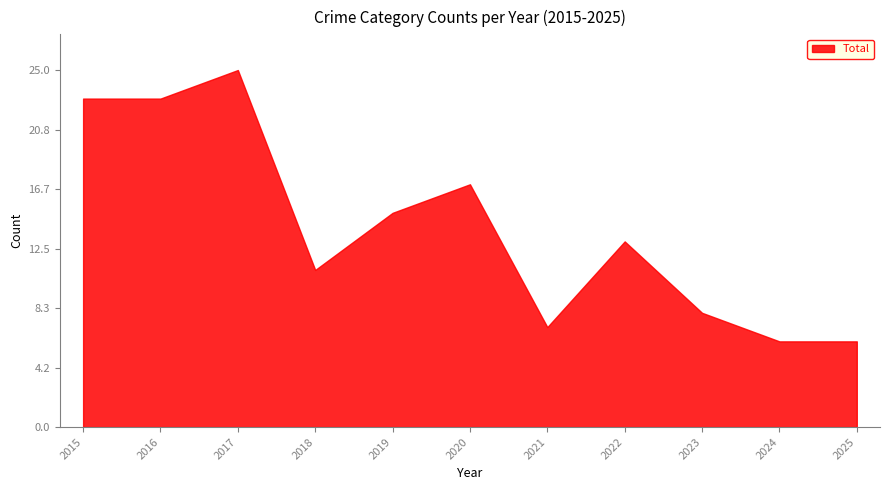

Is it true that Aggravated Battery equals 0 at 2024?

False